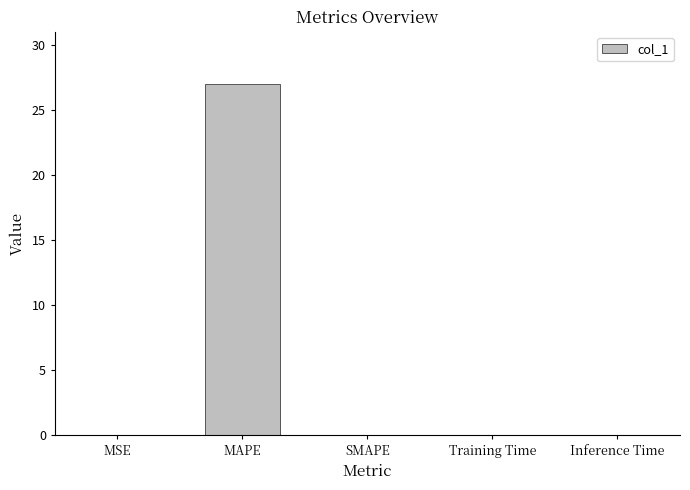

What is the sum of all values?

27.0